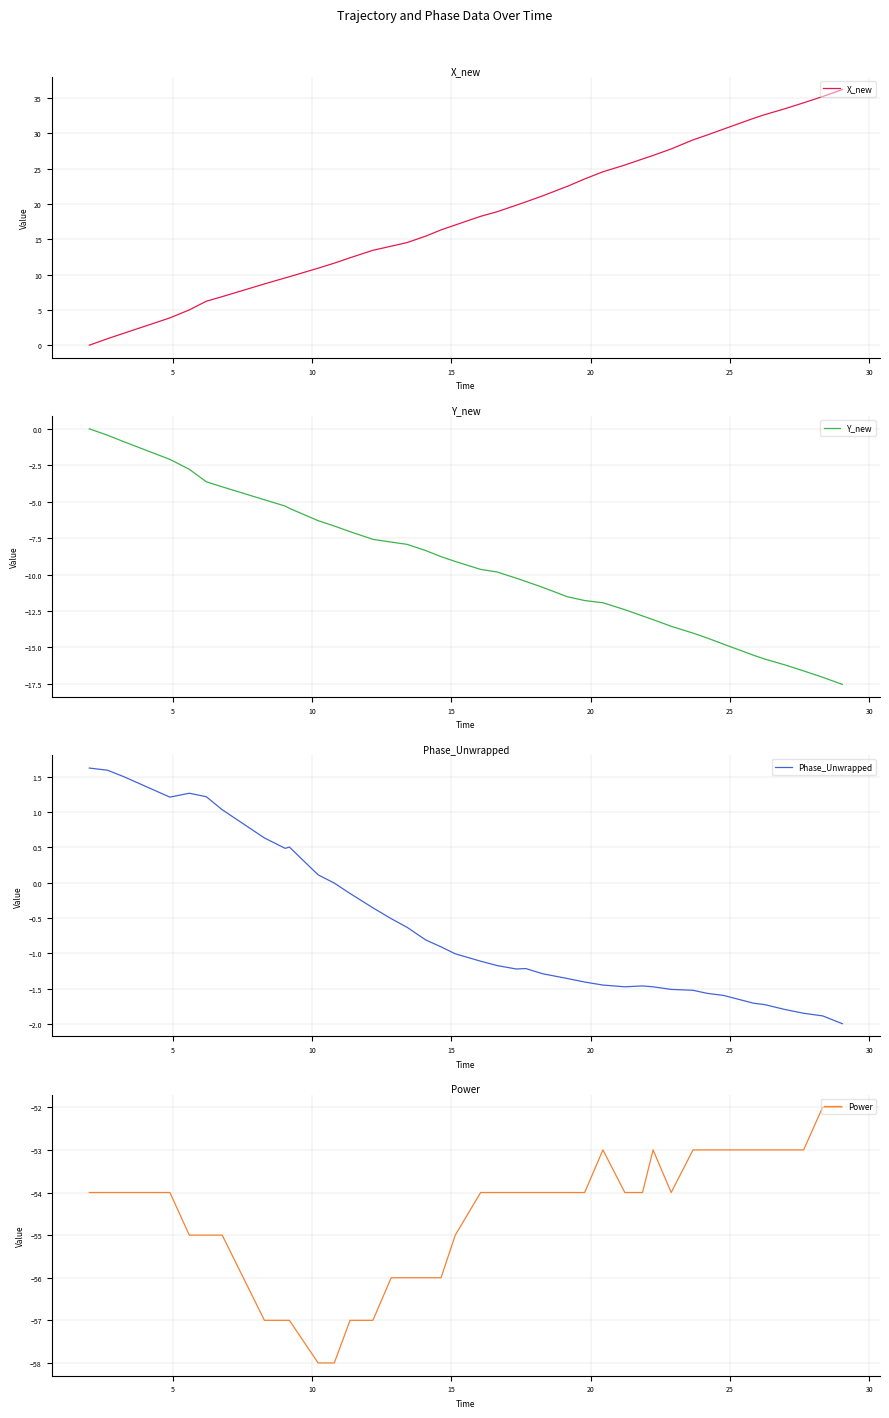

What is the difference between the maximum and second lowest values in the X_new series?

35.3